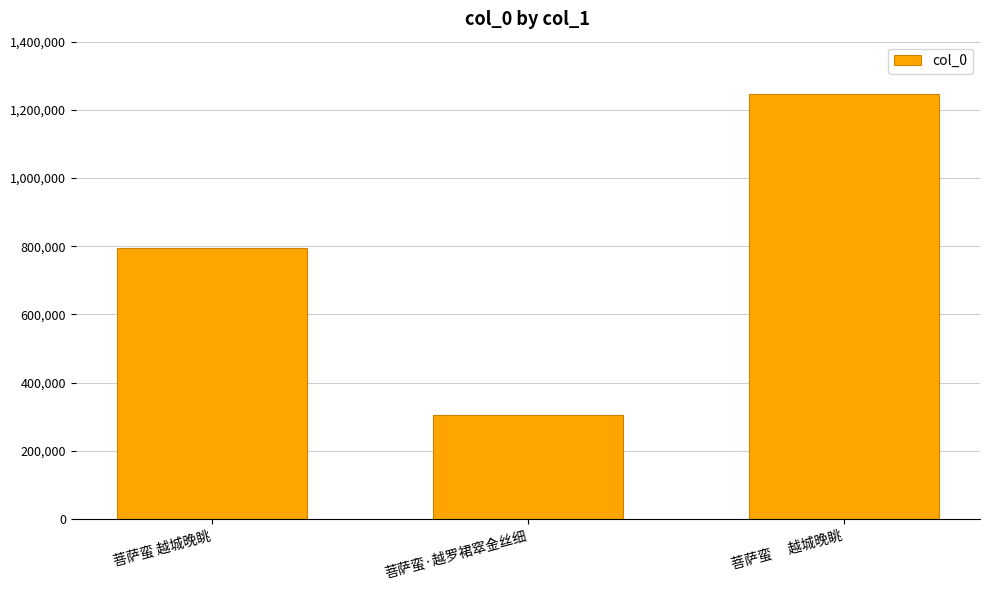

Rank the categories by value from highest to lowest.

菩萨蛮　 越城晚眺, 菩萨蛮 越城晚眺, 菩萨蛮·越罗裙窣金丝细